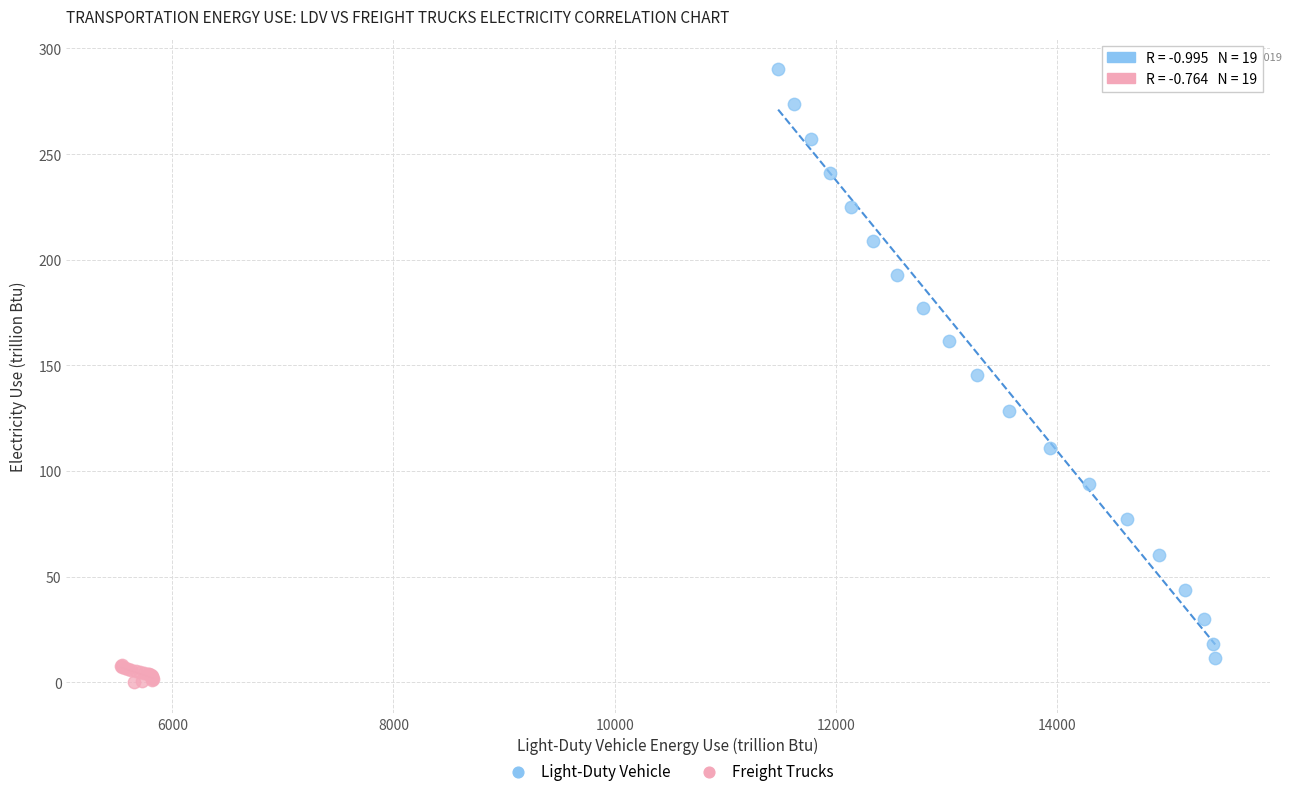

Which series has the widest spread of Y values?

Light-Duty Vehicle